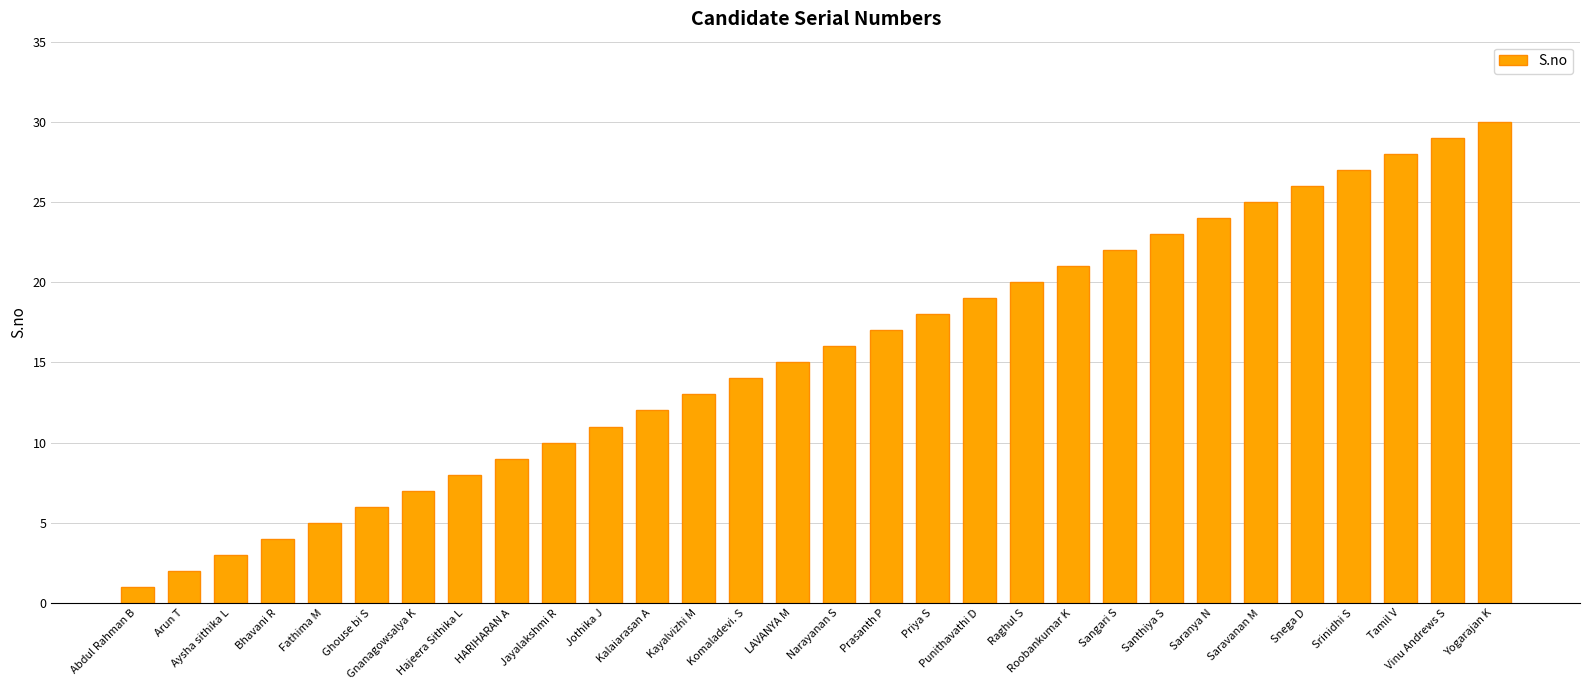

Which has a higher value, Fathima M or Roobankumar K?

Roobankumar K